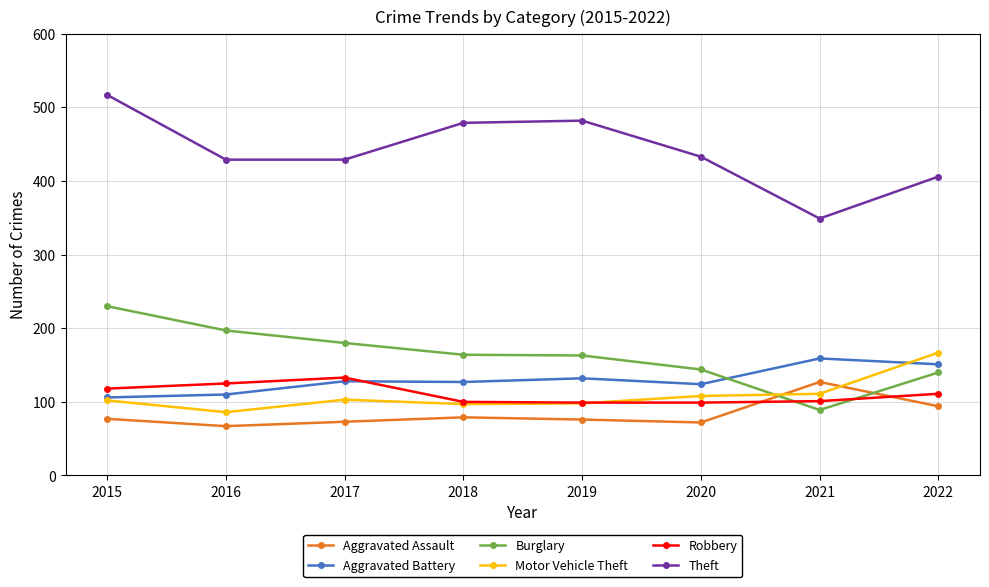

What is the value of the Motor Vehicle Theft point at the 8th from the left?

167